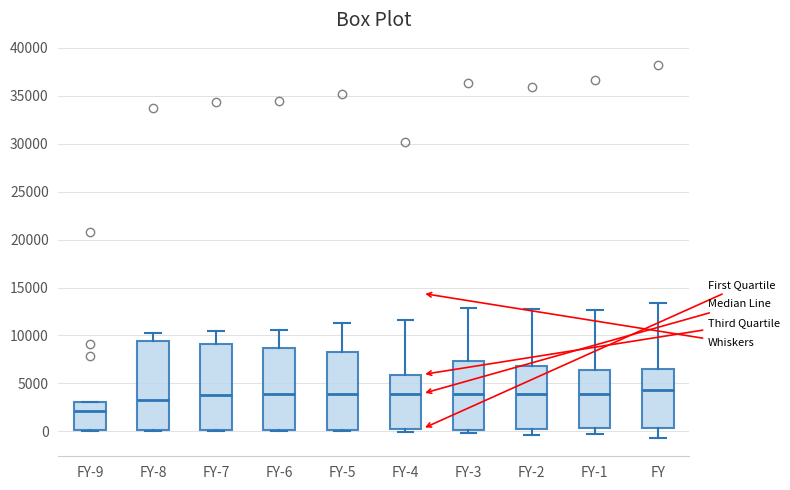

Reading left to right, read every box against the y-axis: the position of its median line, the range the box covers, and the ends of its whiskers. The values are not printed on the chart, so give them approximately, as read against the axis.

FY-9: median 2000, box 0 to 3000, whiskers 0 to 3000
FY-8: median 3500, box 0 to 9500, whiskers 0 to 10500
FY-7: median 4000, box 0 to 9000, whiskers 0 to 10500
FY-6: median 4000, box 0 to 8500, whiskers 0 to 10500
FY-5: median 4000, box 0 to 8500, whiskers 0 to 11500
FY-4: median 4000, box 500 to 6000, whiskers 0 to 11500
FY-3: median 4000, box 0 to 7500, whiskers 0 (just below the box's lower edge) to 13000
FY-2: median 4000, box 0 to 7000, whiskers -500 to 12500
FY-1: median 4000, box 500 to 6500, whiskers 0 to 12500
FY: median 4500, box 500 to 6500, whiskers -500 to 13500